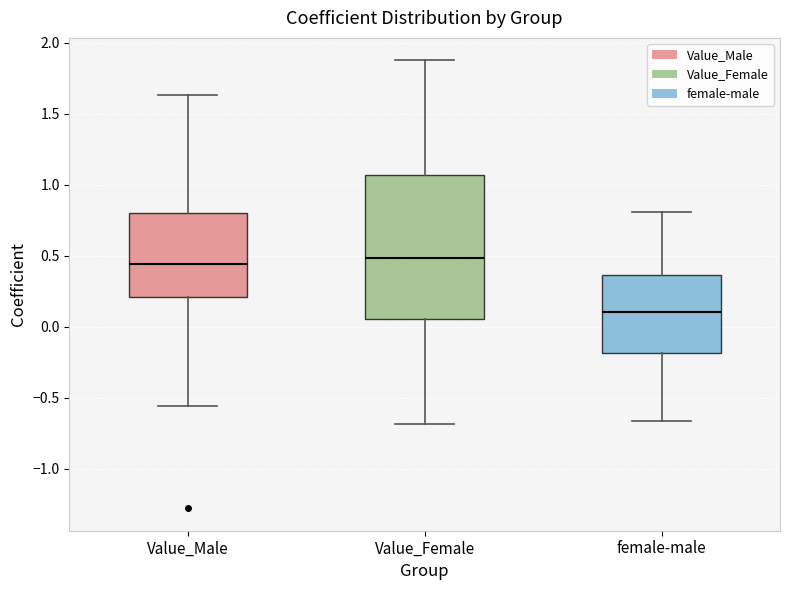

Where does the upper whisker of the box for Value_Female end on the y-axis? The values are not printed on the chart, so give them approximately, as read against the axis.

1.90